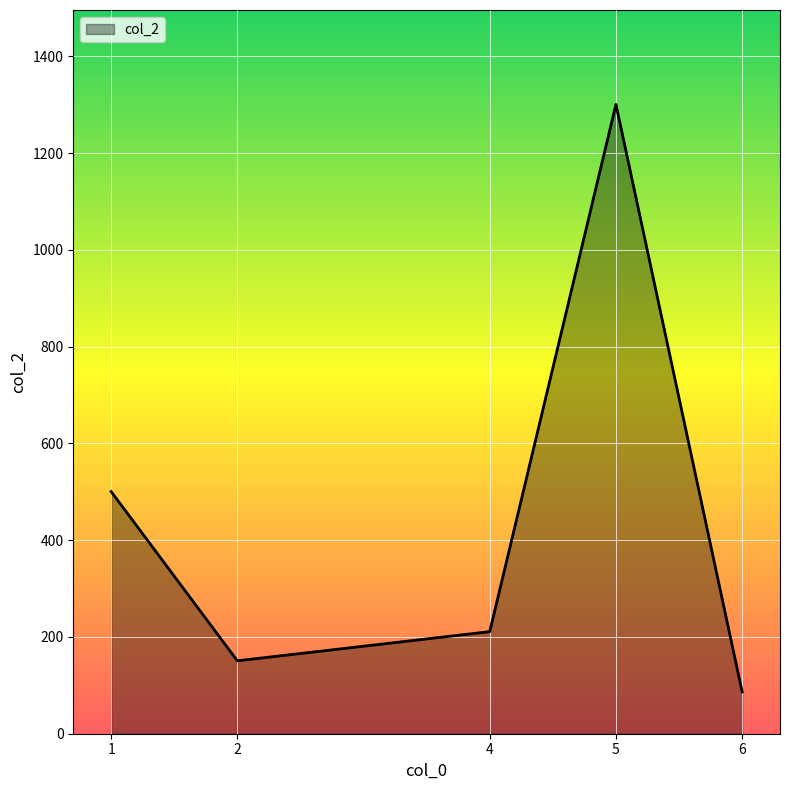

What is the average value?

449.8